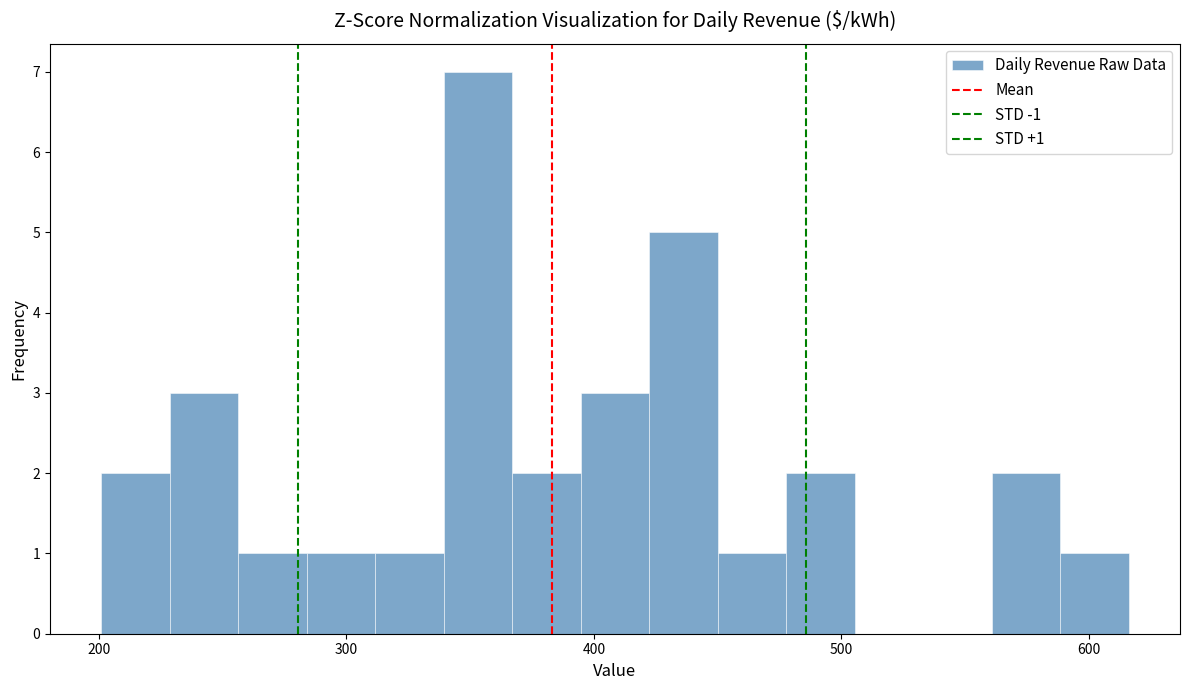

Around what value on the x-axis is the tallest bar? Give the approximate position of its centre, as read against the axis.

350